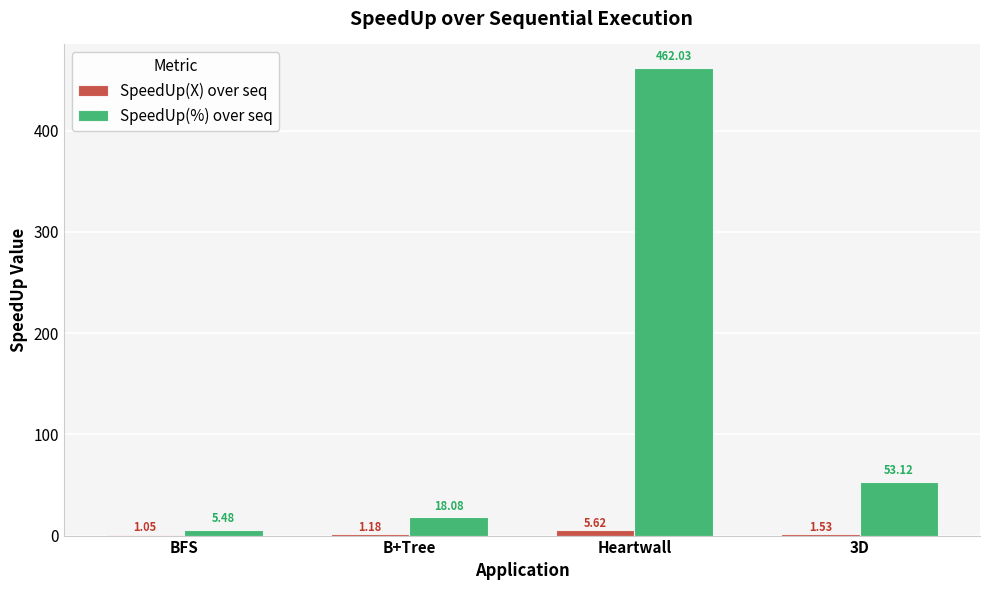

What is the sum of all SpeedUp(%) over seq values?

538.7